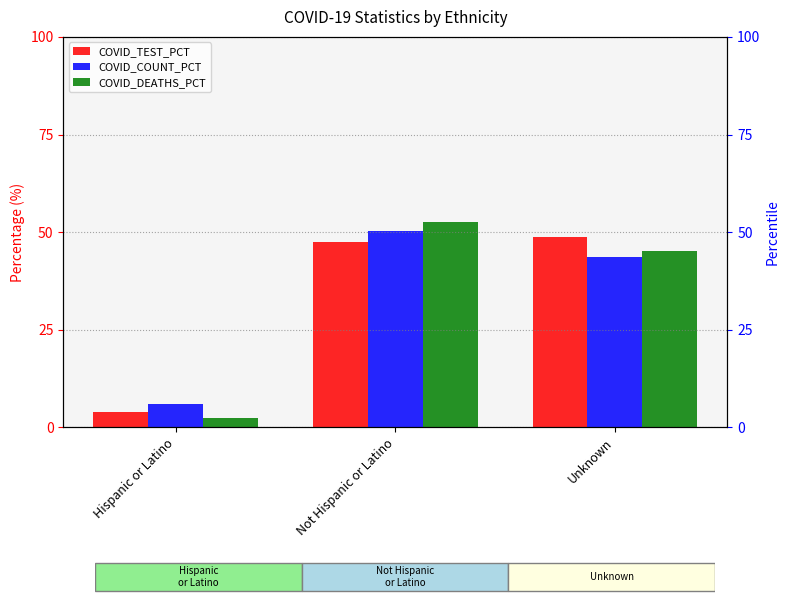

How many bars are there in total?

9